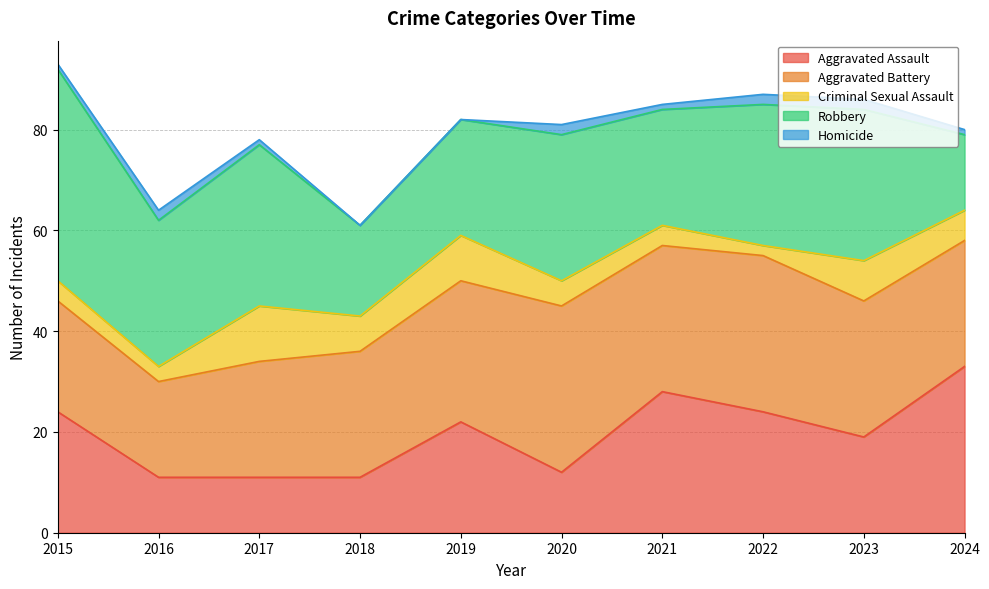

Where is Aggravated Battery nearest to the value 26?

2018